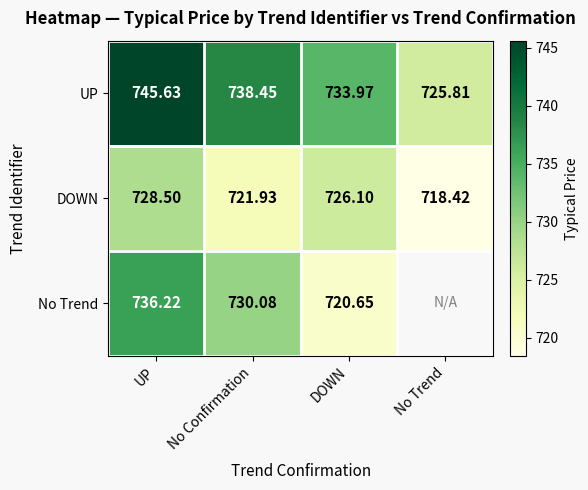

What is the difference between the second highest and minimum values in the DOWN series?

7.7